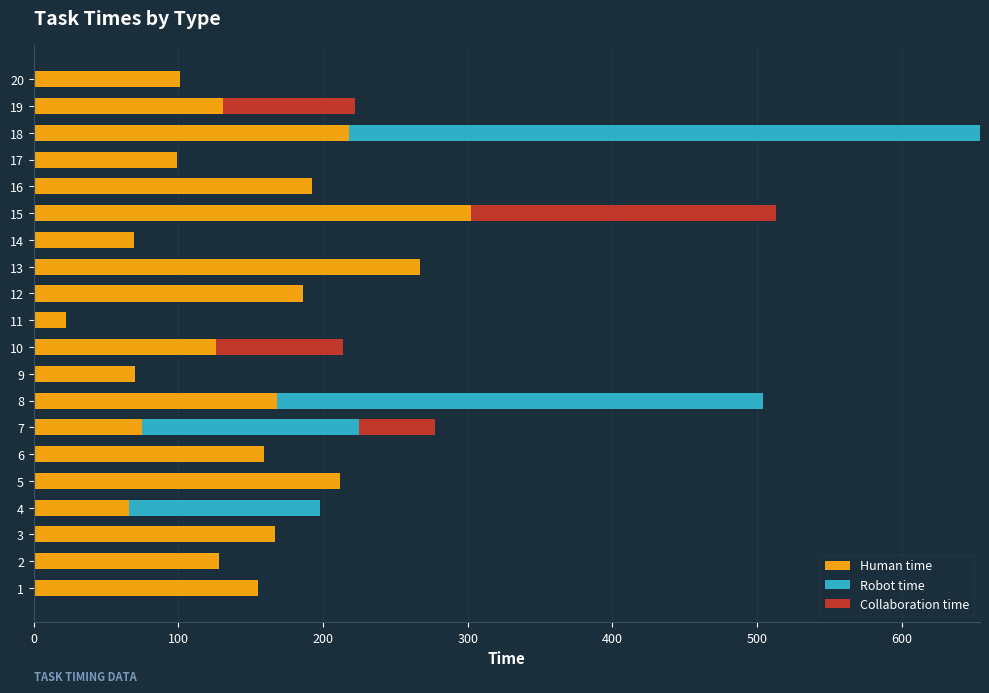

At which category is the sum across all series the highest?

18